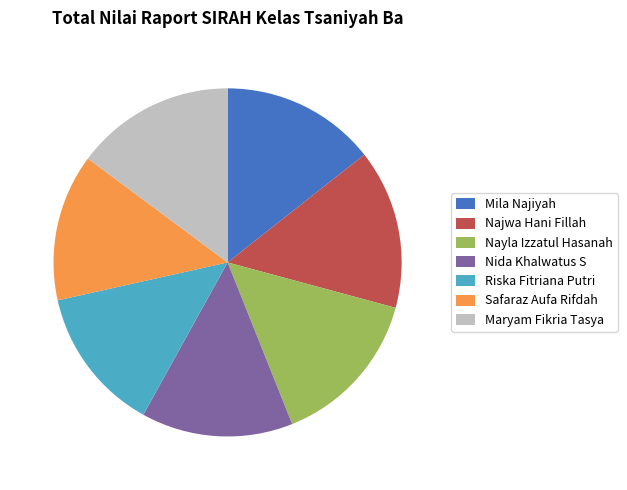

Is it true that Nayla Izzatul Hasanah is 15% of the pie?

True